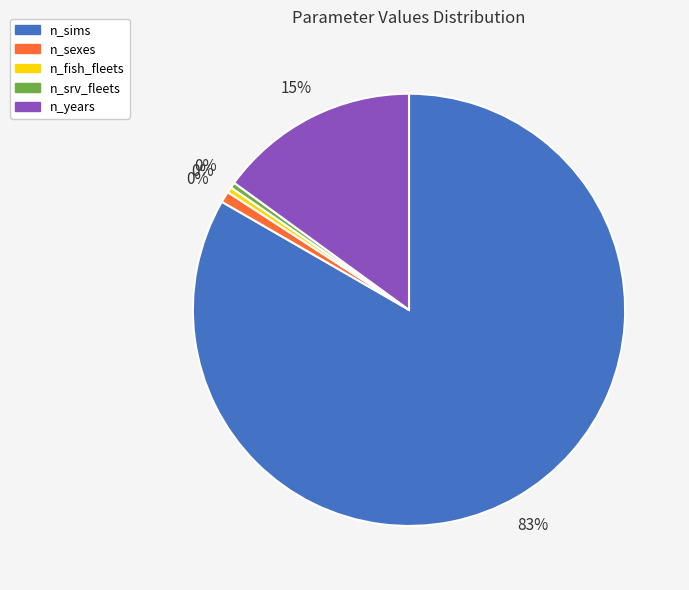

Which category has the smallest portion of the pie?

n_fish_fleets